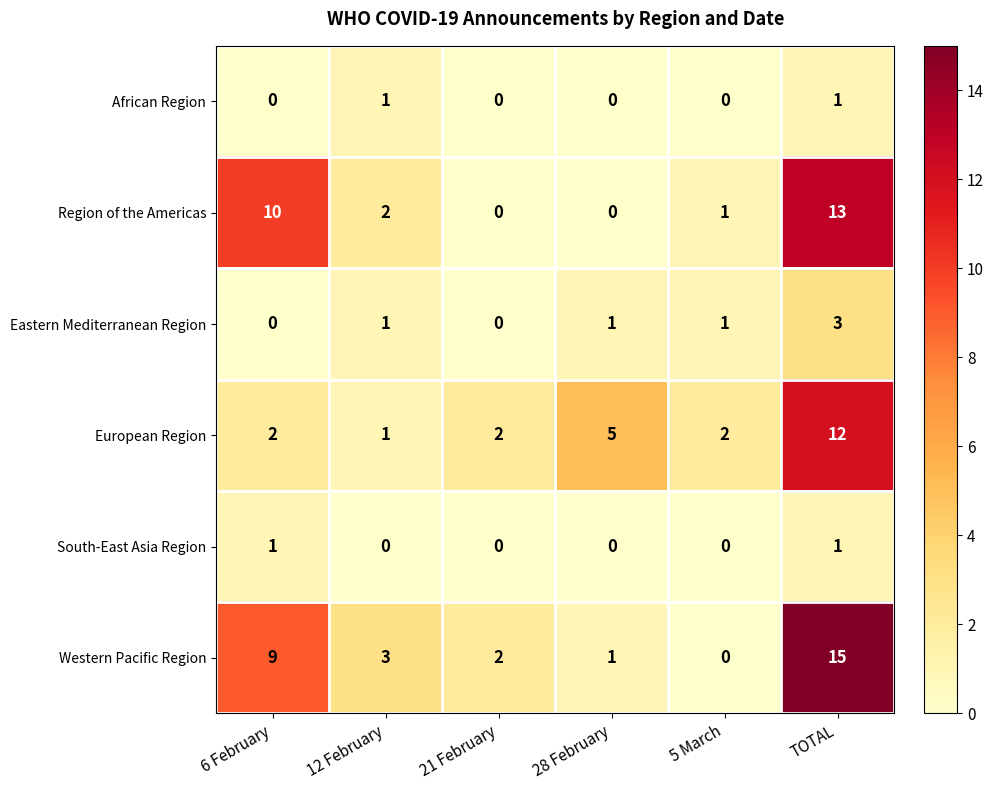

The African Region series shows 1 at 12 February. True or false?

True